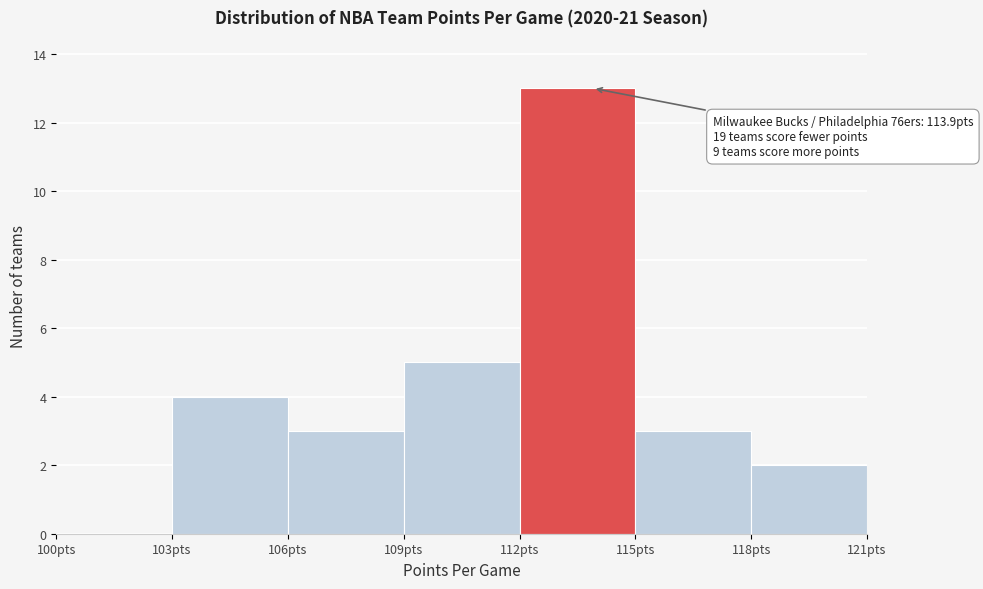

Over which range of the x-axis is the bar tallest?

112 to 115